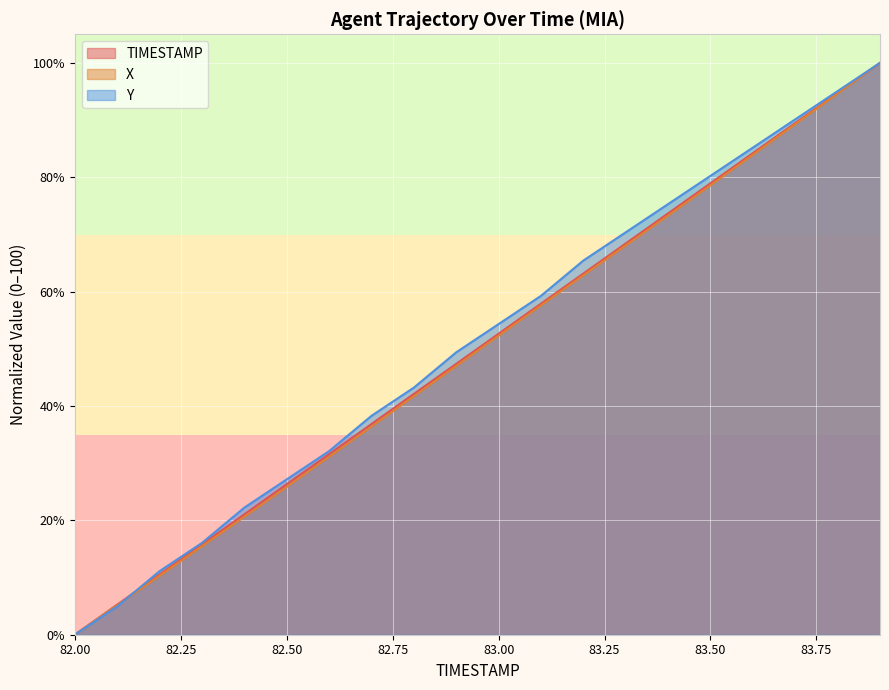

List the series in order of their peak value, lowest first.

TIMESTAMP, X, Y